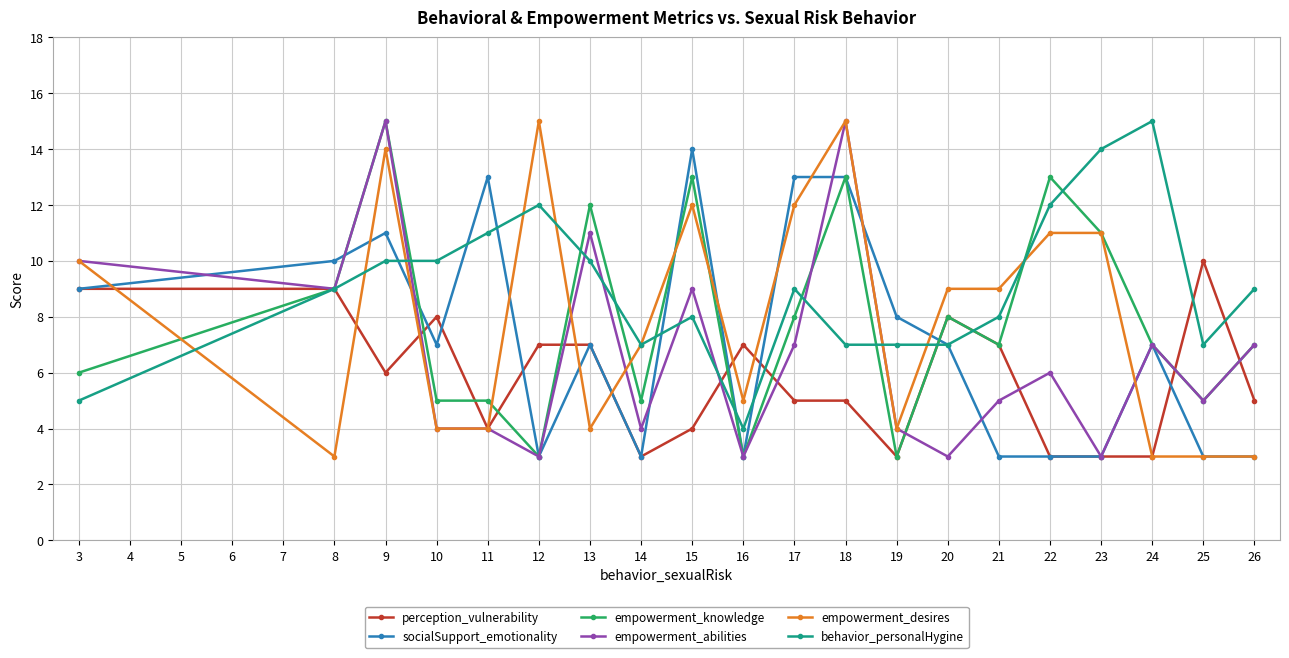

Is it true that behavior_personalHygine equals 4 at 16?

True